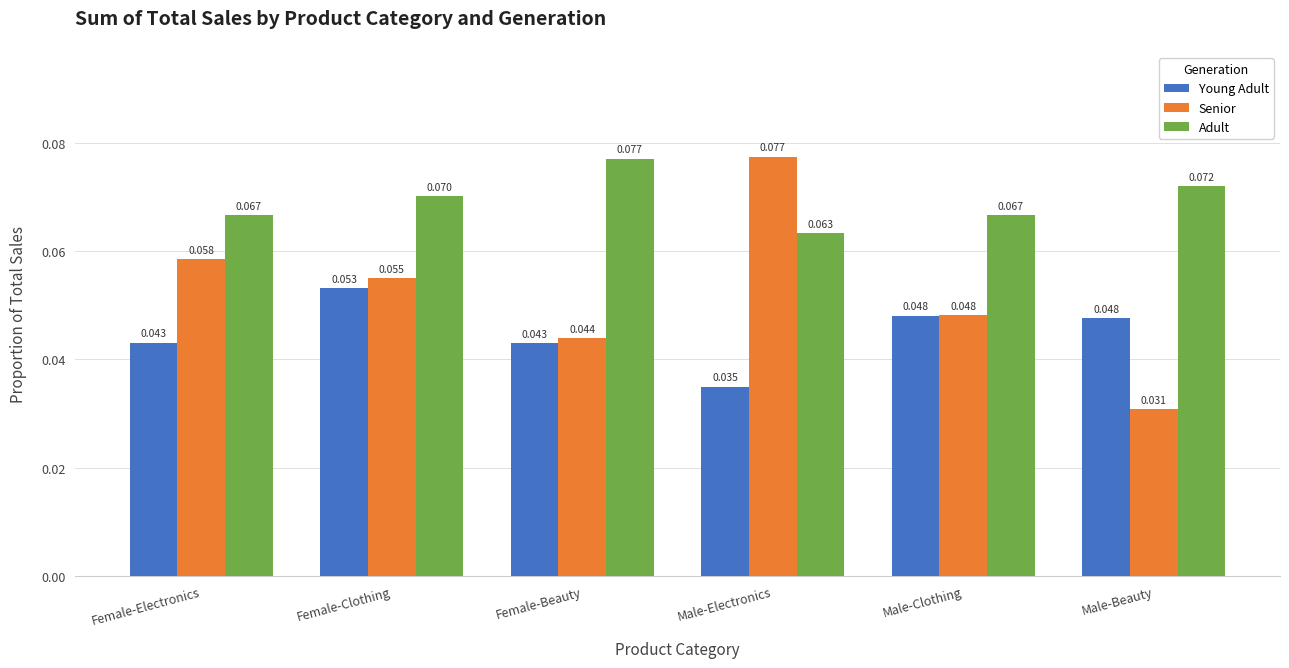

How many bars are there in each group?

3